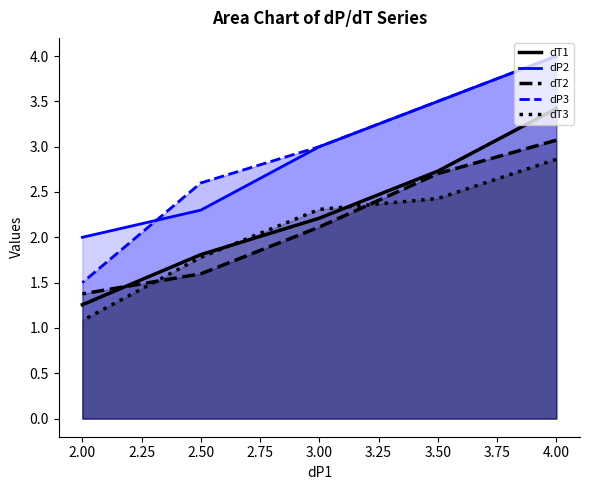

What value does the dT1 series have at 2.50?

1.8